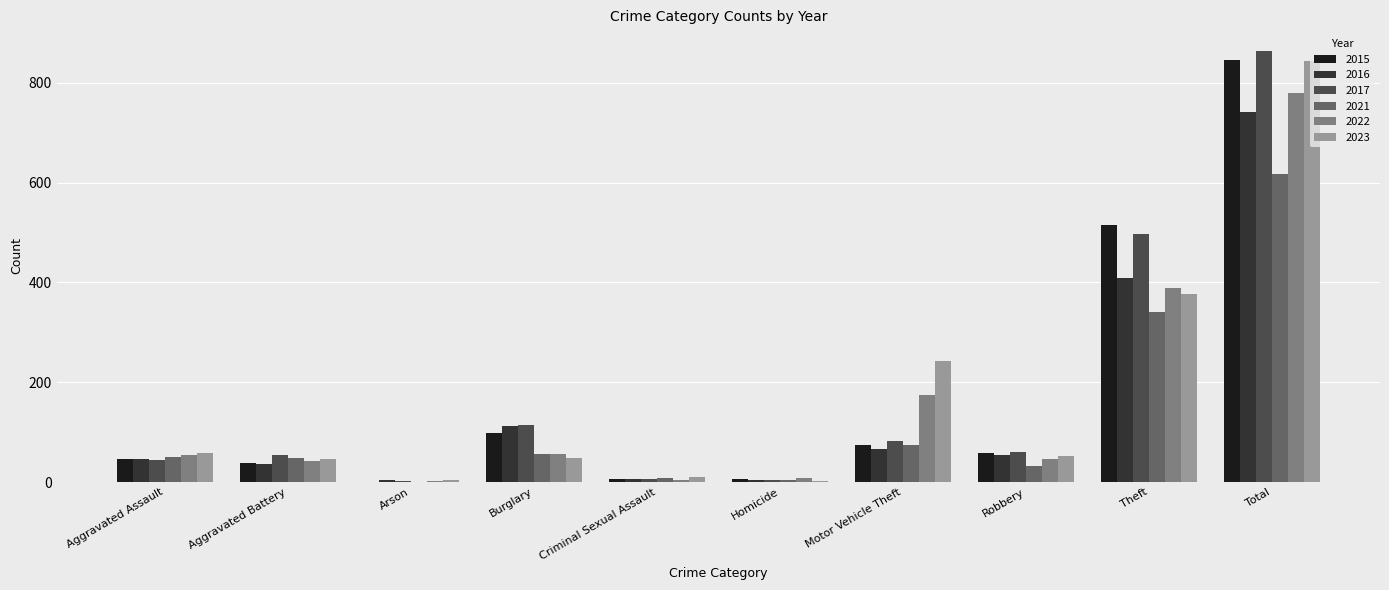

What is the sum of all 2023 values?

1688